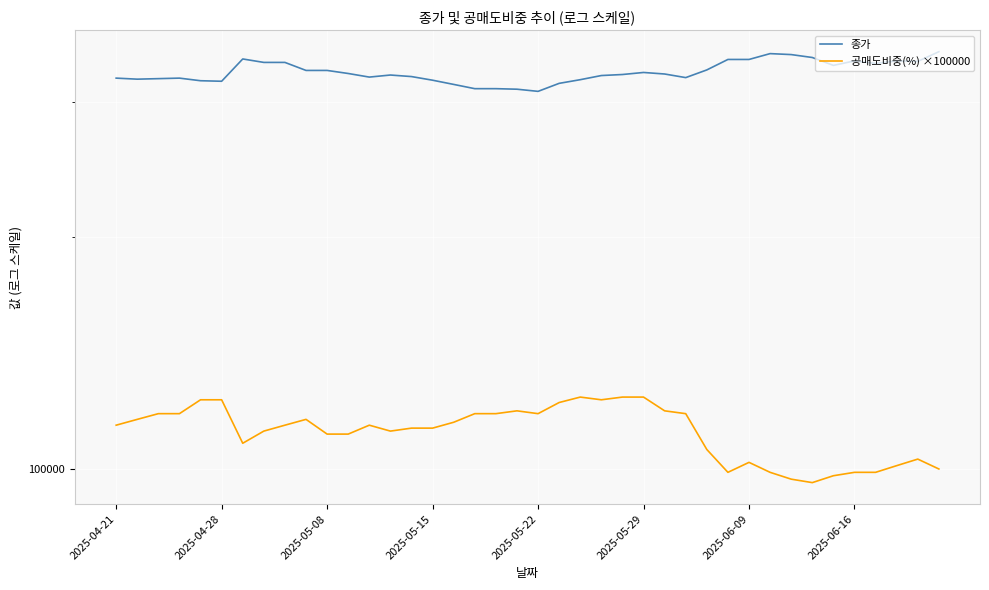

How many interior local valleys does the 공매도비중(%) ×100000 series have?

6